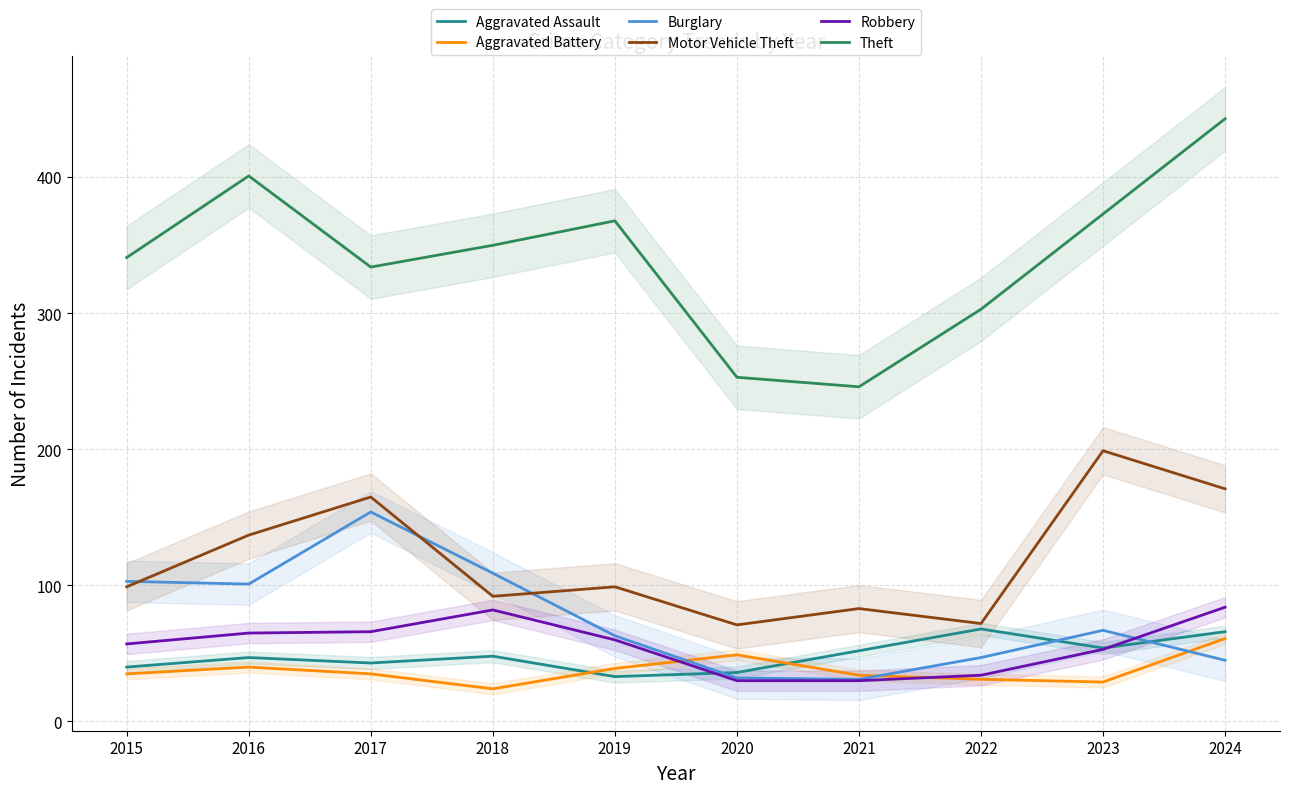

True or false: Theft and Robbery intersect in this chart.

False